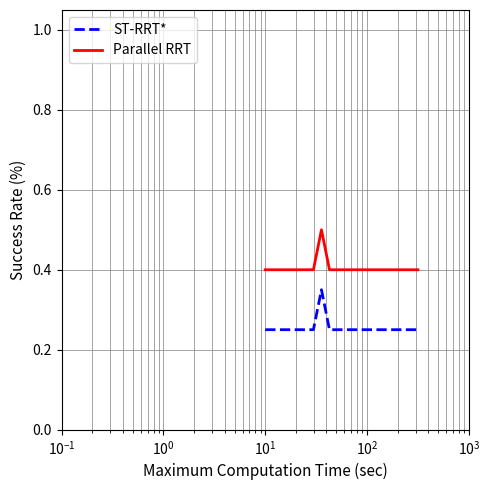

Which series has the largest total across all categories?

Parallel RRT